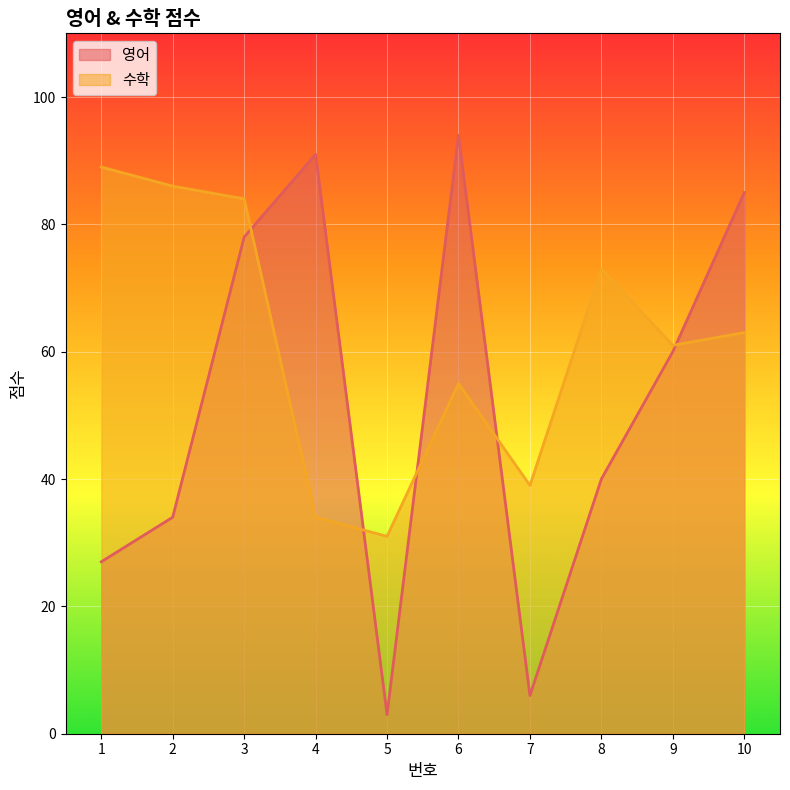

Which series changed the most between 9 and 10?

영어